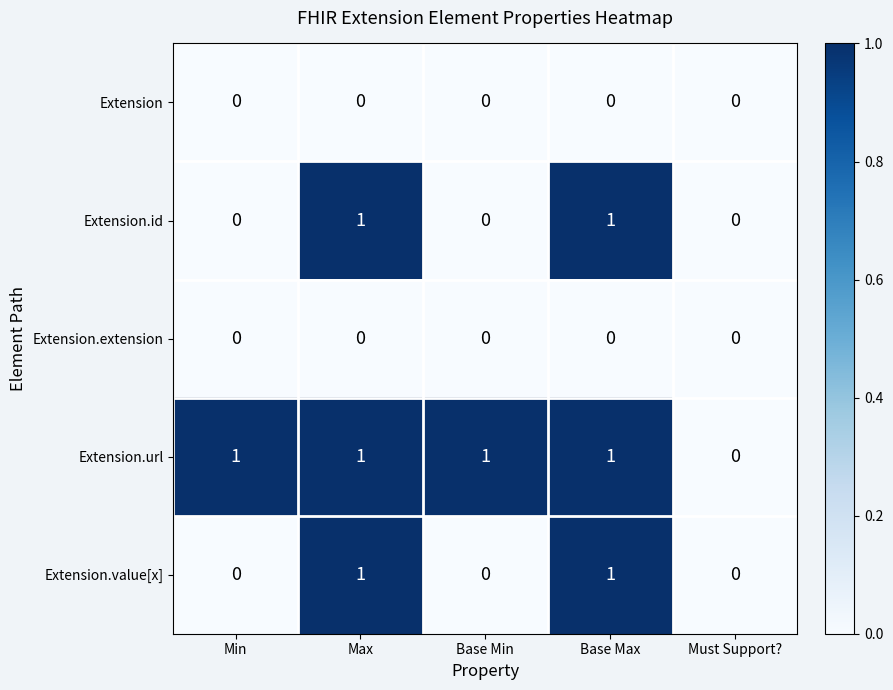

Count the Extension.value[x] values in the range 0 to 1.

5